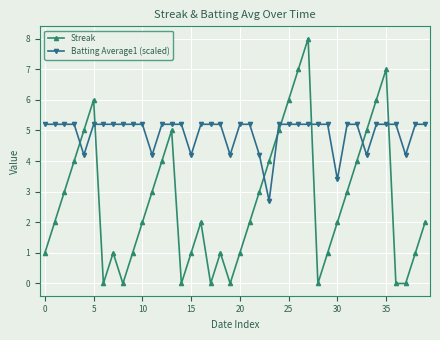

Which series has the largest range (max minus min)?

Streak